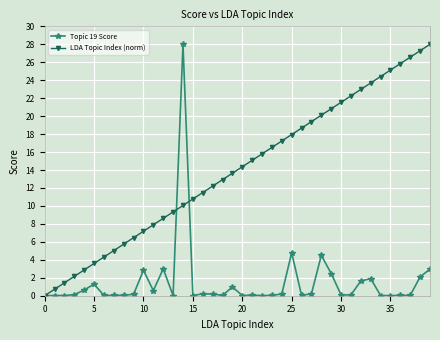

How many lines are shown in the chart?

2